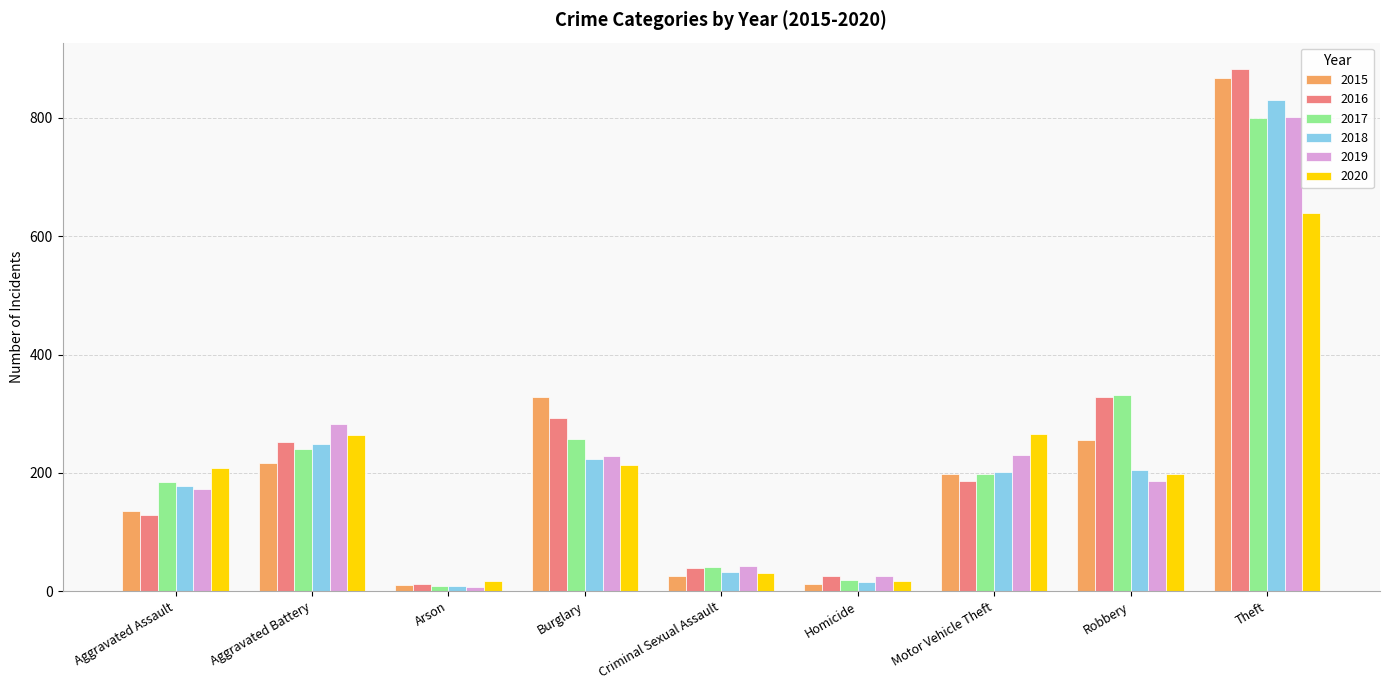

The 2017 series shows 19 at Homicide. True or false?

True